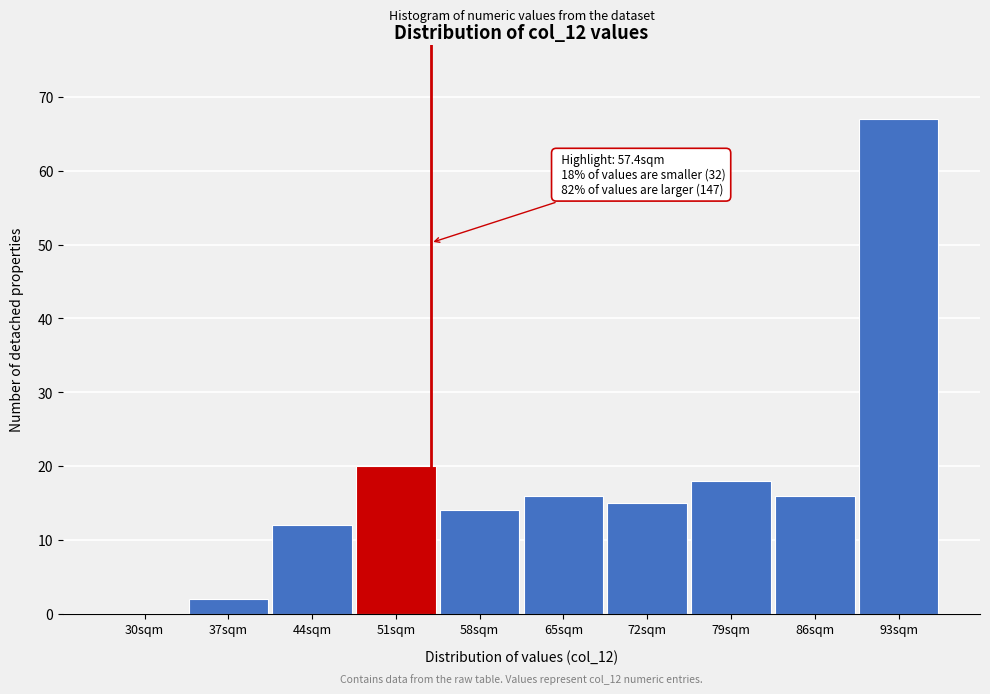

Reading left to right, transcribe all the data shown in this chart.

30sqm=0	37sqm=2	44sqm=12	51sqm=20	58sqm=14	65sqm=16	72sqm=15	79sqm=18	86sqm=16	93sqm=67